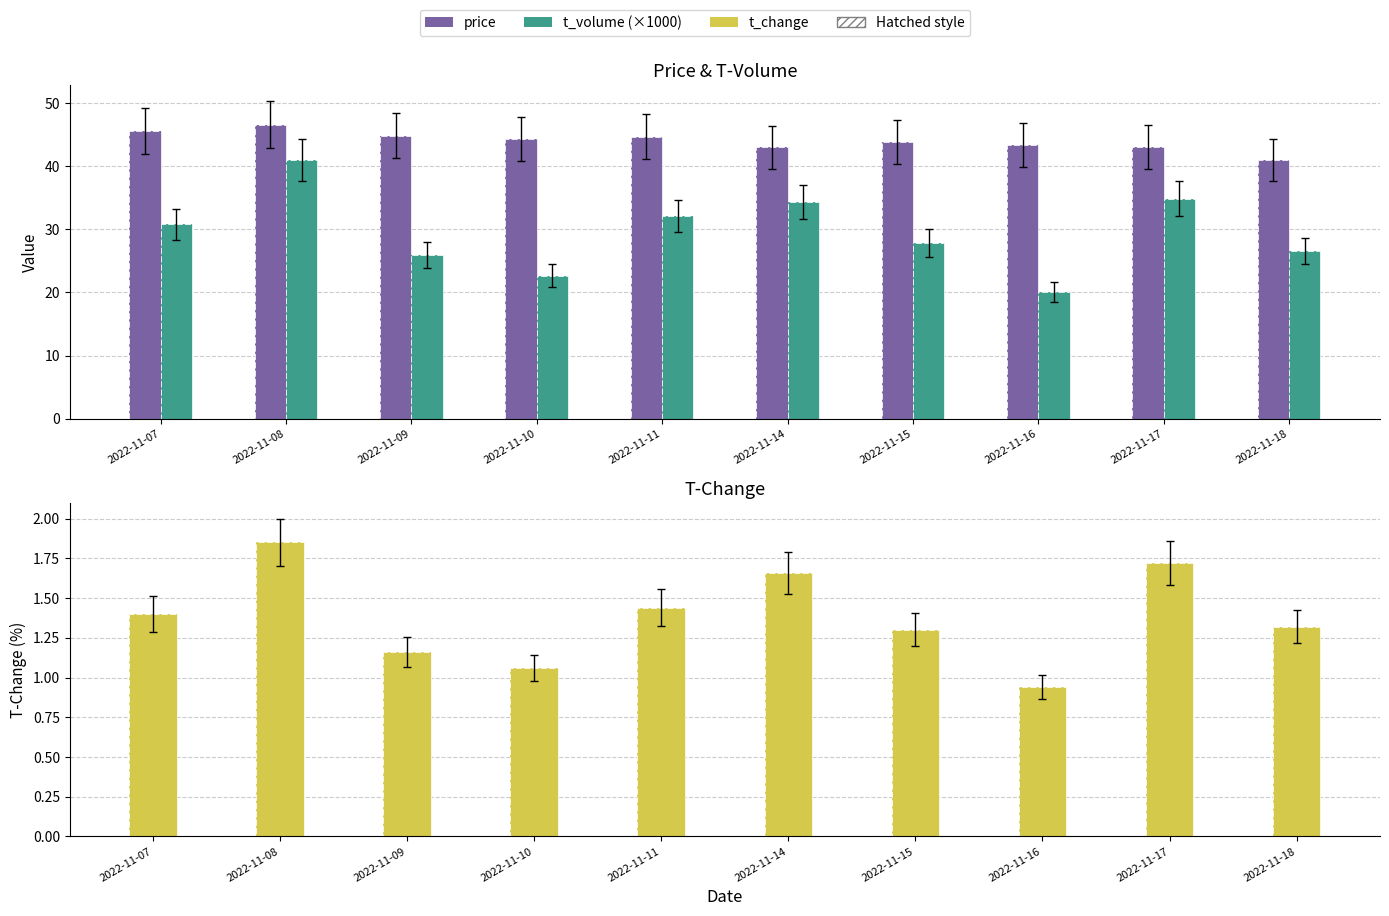

List the series in order of their overall mean, lowest first.

t_change, t_volume (×1000), price